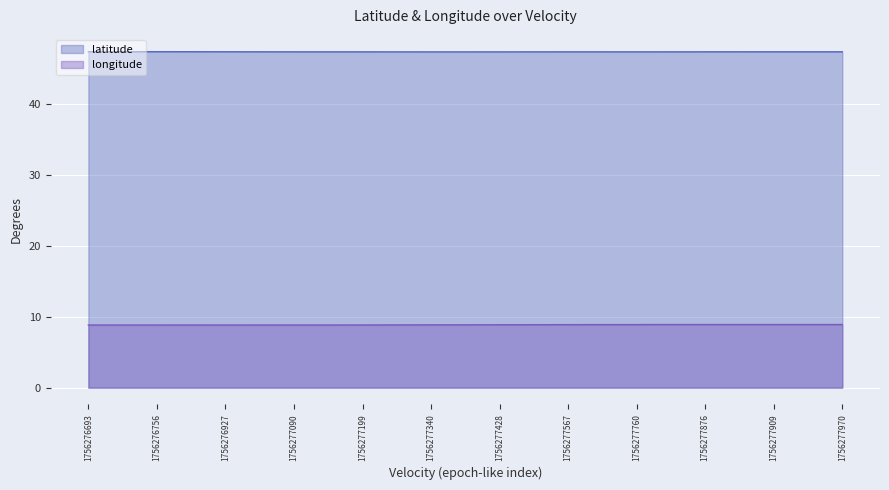

The longitude series shows 8.8 at 1756276693. True or false?

True